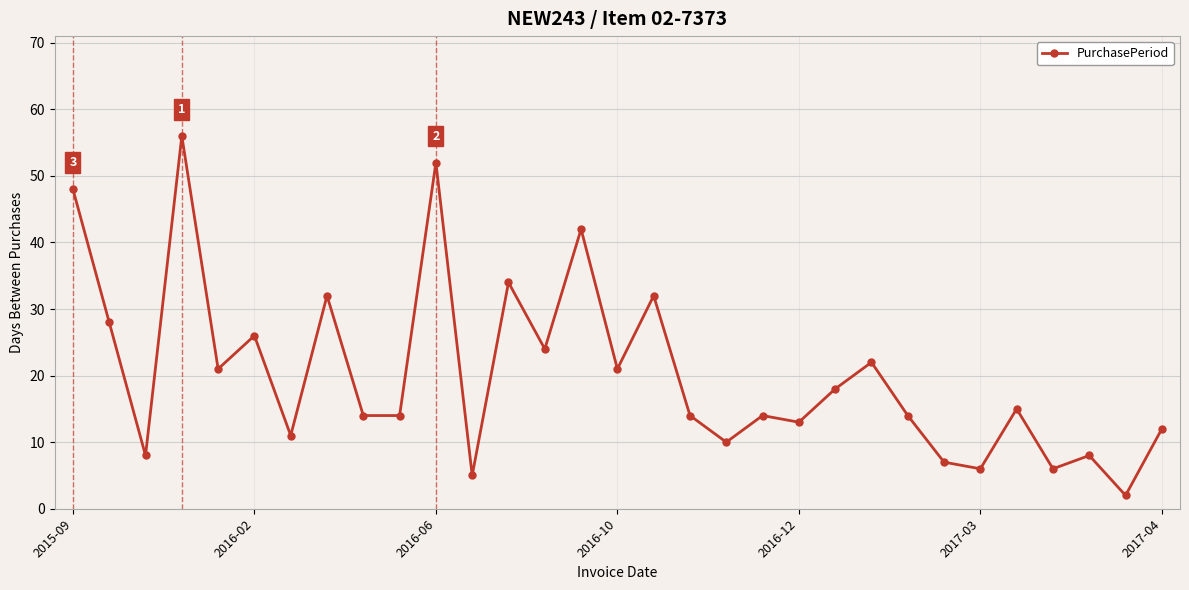

What is the maximum value shown in the chart?

56